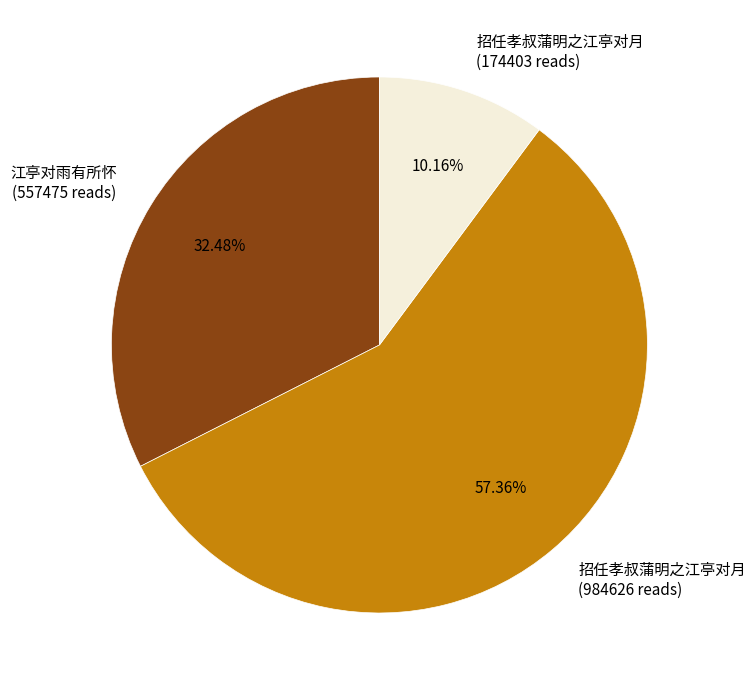

Is there a majority slice in this chart?

Yes